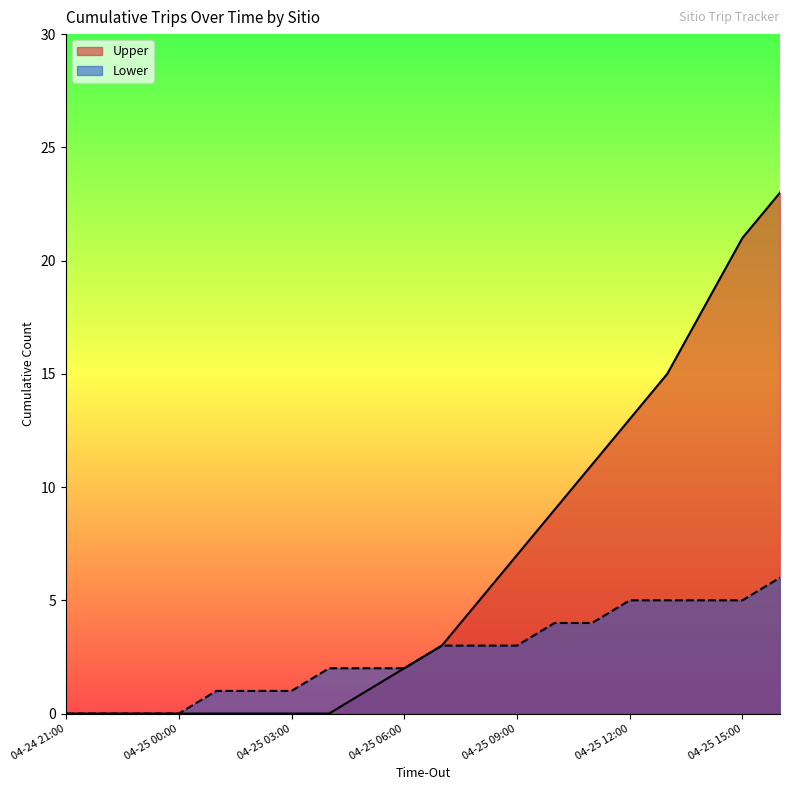

At which label does Upper first exceed 3?

04-25 08:00